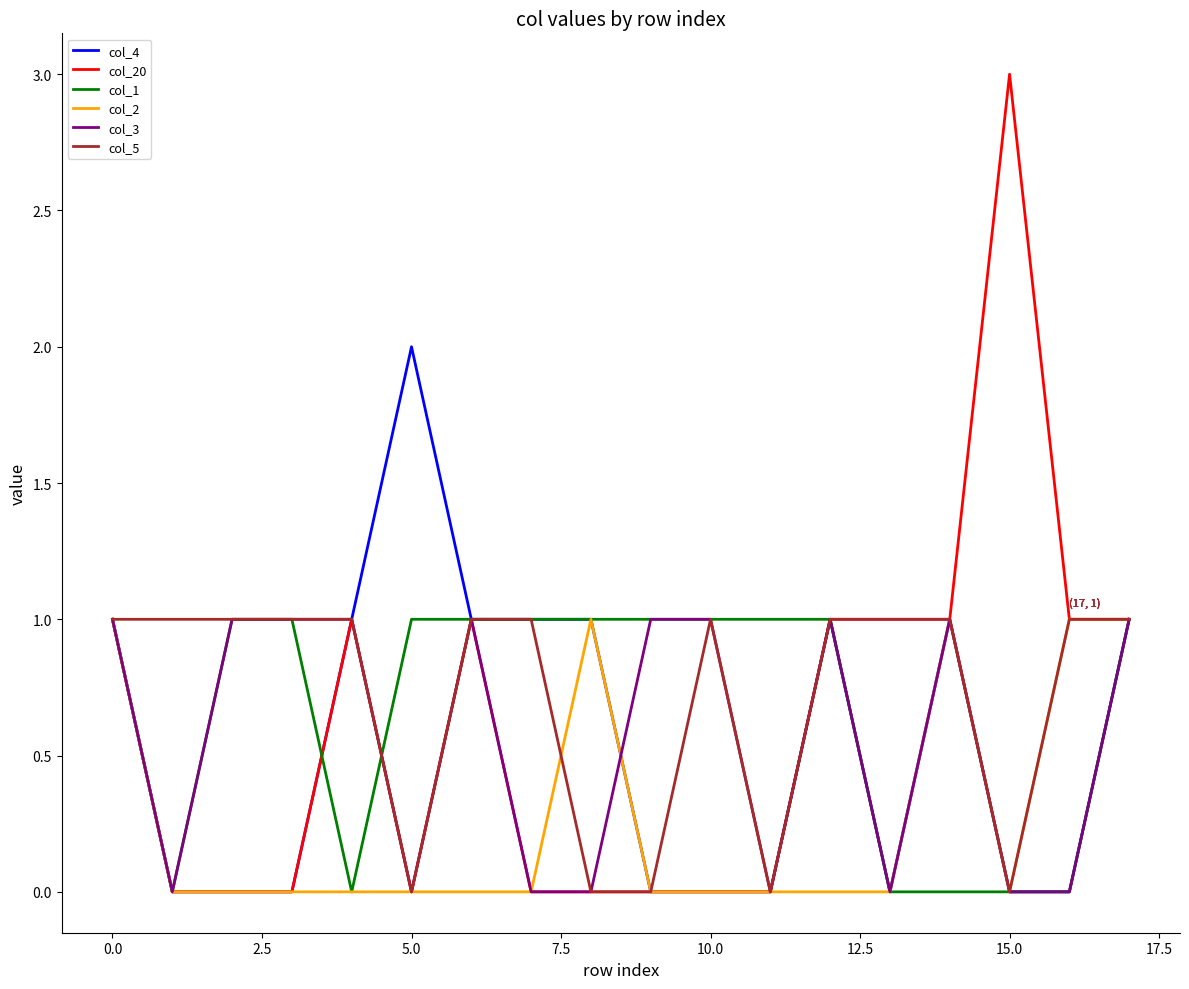

Which series has the widest spread of values?

col_20